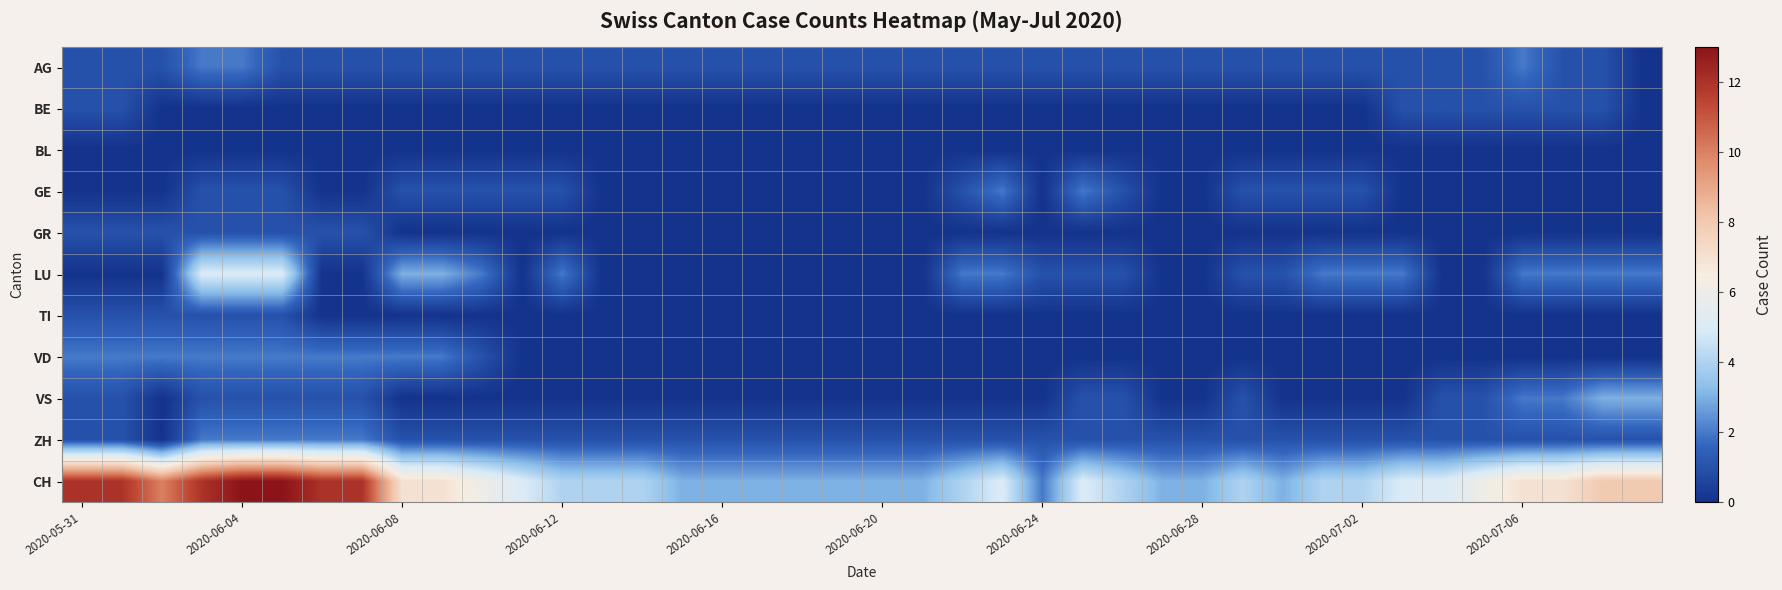

Which series has the widest spread of values?

CH